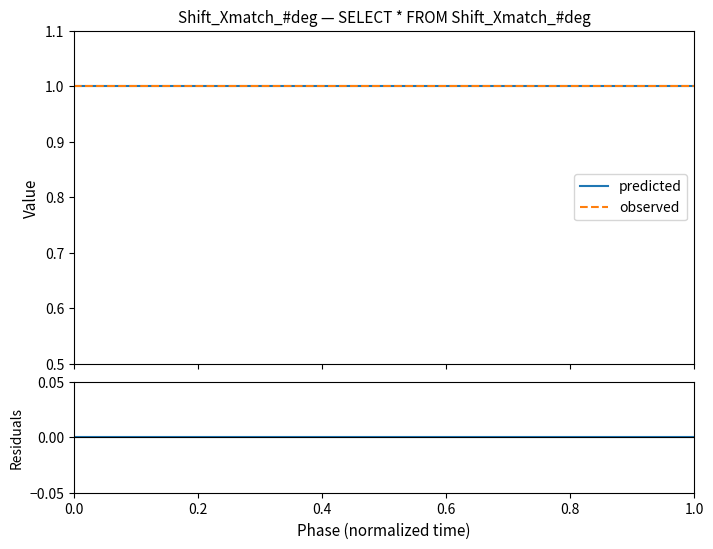

What is the total value across all series at 1.0?

2